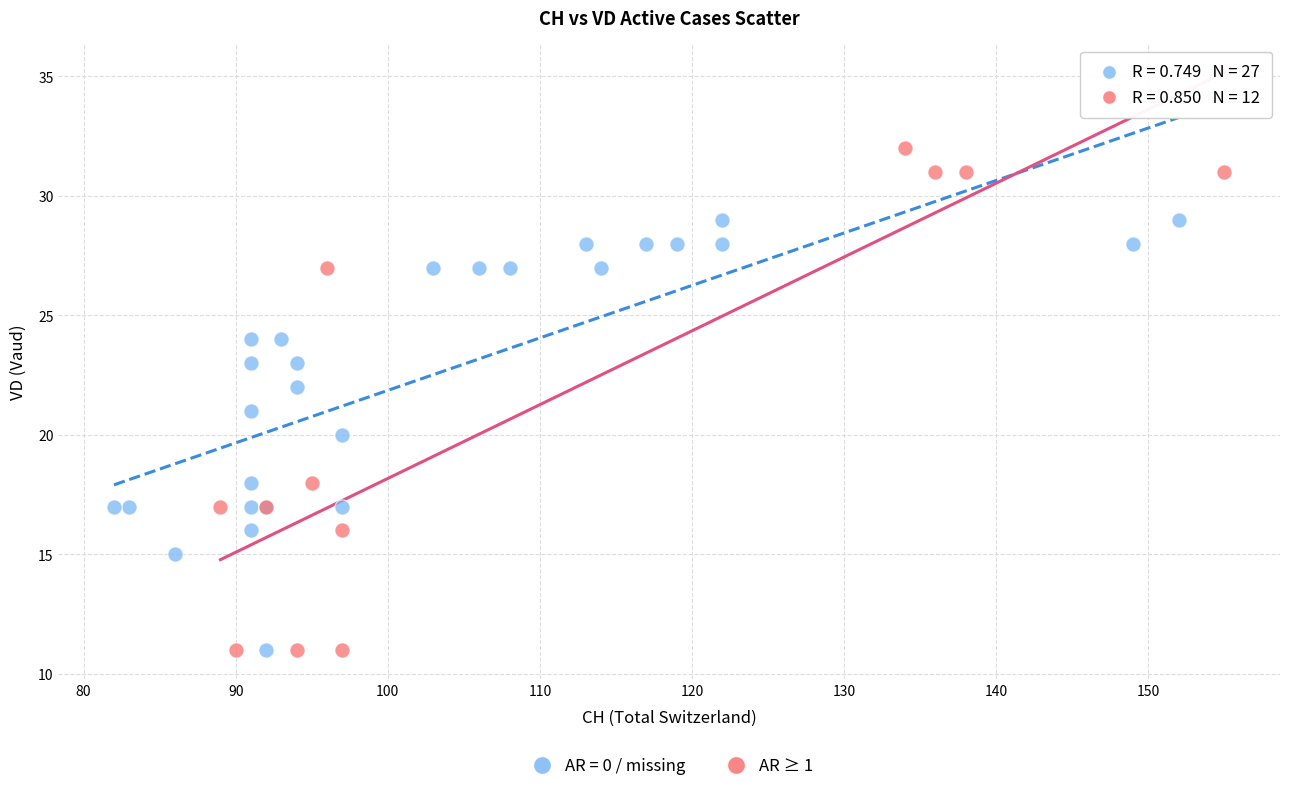

Which series reaches the maximum Y coordinate?

AR ≥ 1